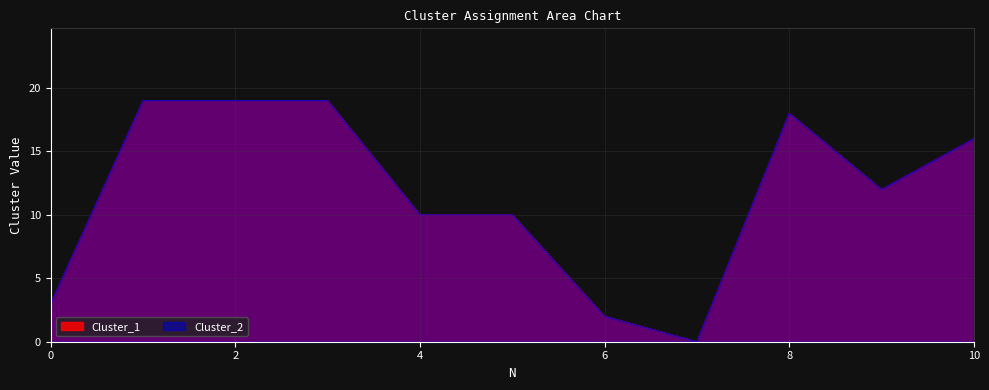

At which category does Cluster_1 reach its first local peak?

8